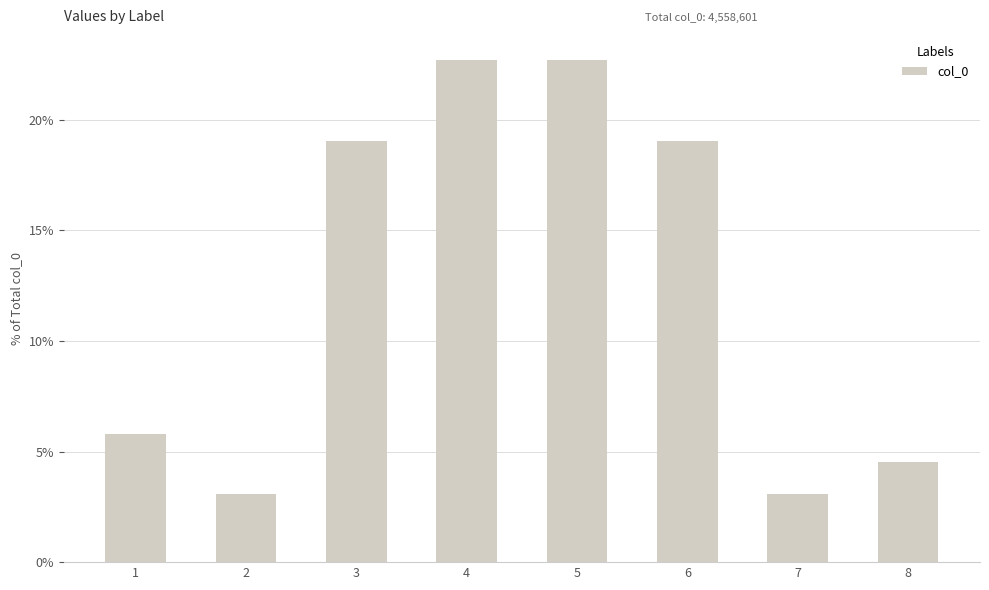

Is it true that the value at 4 is 10.4?

False